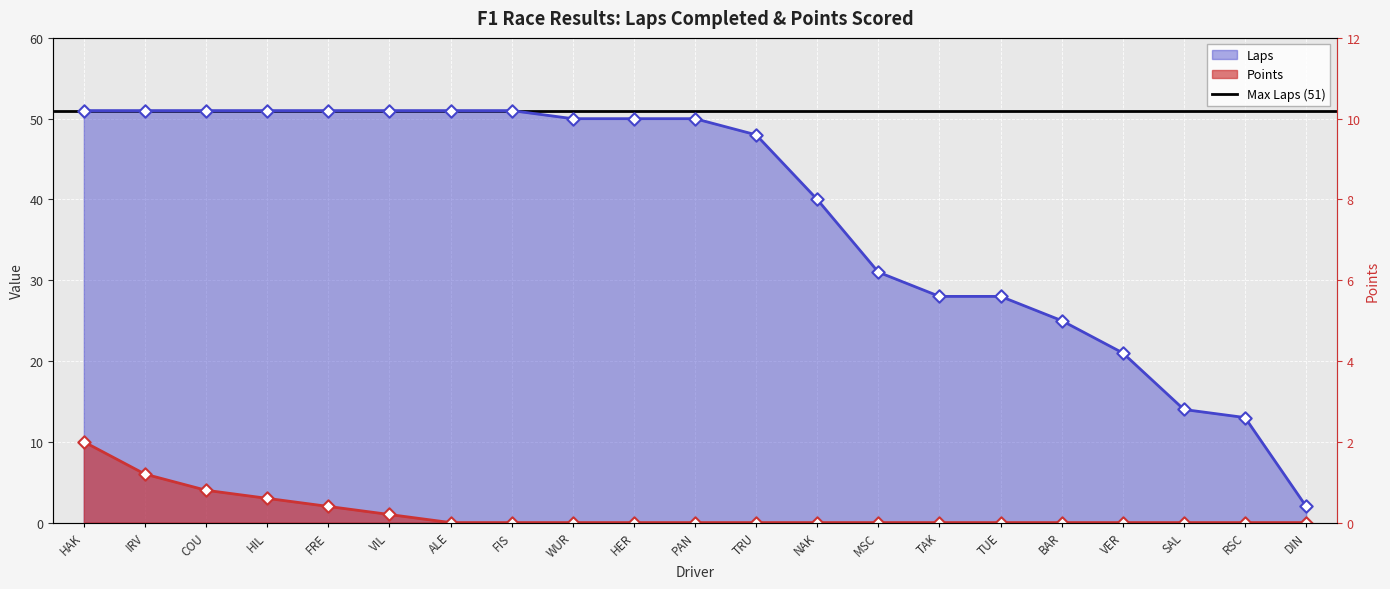

Is the value of Laps at IRV greater than the value of Points at TAK?

Yes